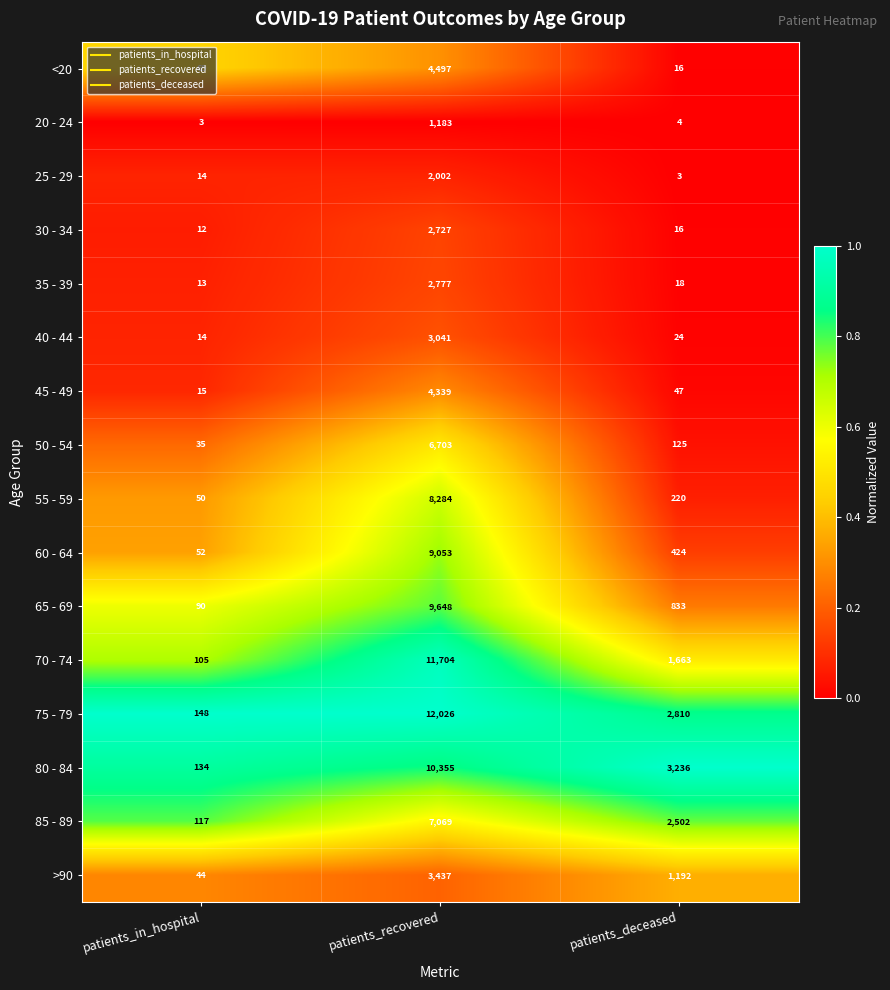

Which series has the largest range (max minus min)?

75 - 79